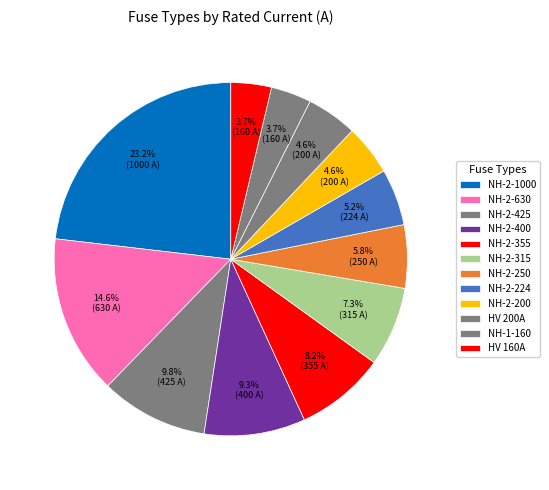

How many segments does this pie chart have?

12